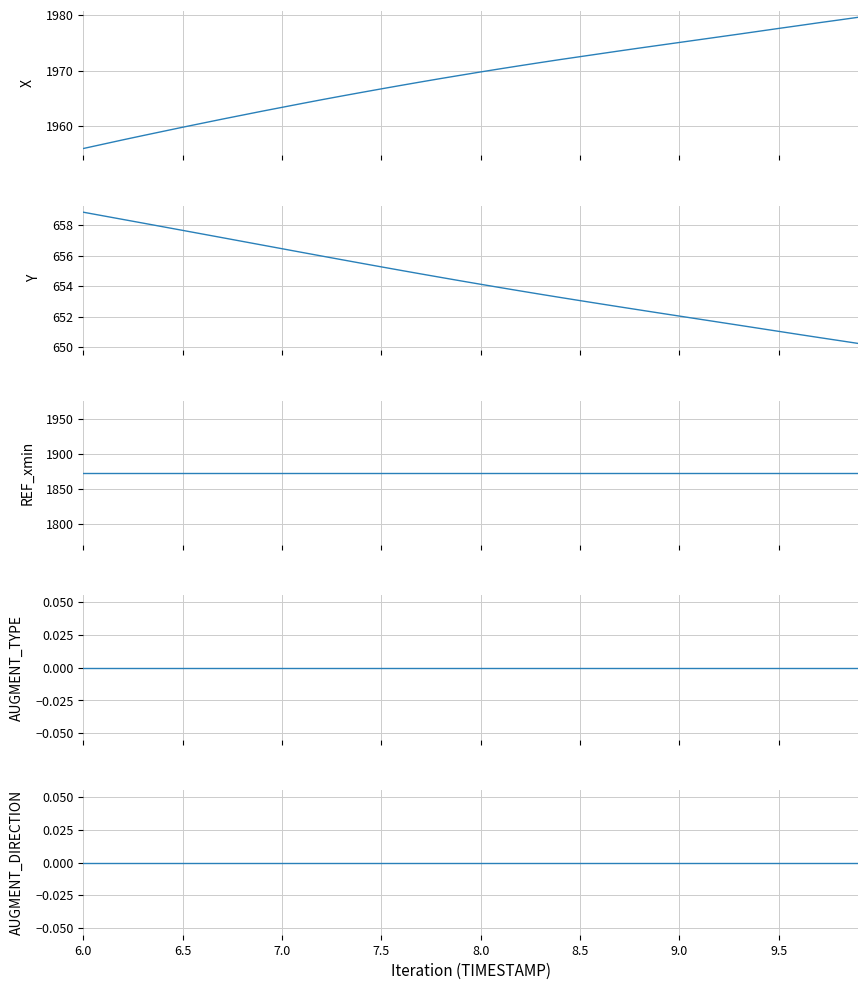

Reading left to right, transcribe all the data shown in this chart.

X: 1956.0	1956.8	1957.6	1958.3	1959.1	1959.8	1960.6	1961.3	1962.0	1962.7	1963.4	1964.1	1964.8	1965.4	1966.1	1966.7	1967.3	1968.0	1968.6	1969.2	1969.8	1970.3	1970.9	1971.4	1972.0	1972.5	1973.0	1973.5	1974.0	1974.5	1975.0	1975.5	1976.0	1976.5	1977.1	1977.6	1978.1	1978.6	1979.1	1979.6
Y: 658.8	658.6	658.4	658.1	657.9	657.7	657.4	657.2	656.9	656.7	656.5	656.2	656.0	655.7	655.5	655.3	655.0	654.8	654.6	654.3	654.1	653.9	653.7	653.5	653.3	653.0	652.8	652.6	652.4	652.2	652.0	651.8	651.6	651.4	651.2	651.0	650.8	650.6	650.4	650.2
REF_xmin: 1873.4	1873.4	1873.4	1873.4	1873.4	1873.4	1873.4	1873.4	1873.4	1873.4	1873.4	1873.4	1873.4	1873.4	1873.4	1873.4	1873.4	1873.4	1873.4	1873.4	1873.4	1873.4	1873.4	1873.4	1873.4	1873.4	1873.4	1873.4	1873.4	1873.4	1873.4	1873.4	1873.4	1873.4	1873.4	1873.4	1873.4	1873.4	1873.4	1873.4
AUGMENT_TYPE: 0.0	0.0	0.0	0.0	0.0	0.0	0.0	0.0	0.0	0.0	0.0	0.0	0.0	0.0	0.0	0.0	0.0	0.0	0.0	0.0	0.0	0.0	0.0	0.0	0.0	0.0	0.0	0.0	0.0	0.0	0.0	0.0	0.0	0.0	0.0	0.0	0.0	0.0	0.0	0.0
AUGMENT_DIRECTION: 0.0	0.0	0.0	0.0	0.0	0.0	0.0	0.0	0.0	0.0	0.0	0.0	0.0	0.0	0.0	0.0	0.0	0.0	0.0	0.0	0.0	0.0	0.0	0.0	0.0	0.0	0.0	0.0	0.0	0.0	0.0	0.0	0.0	0.0	0.0	0.0	0.0	0.0	0.0	0.0